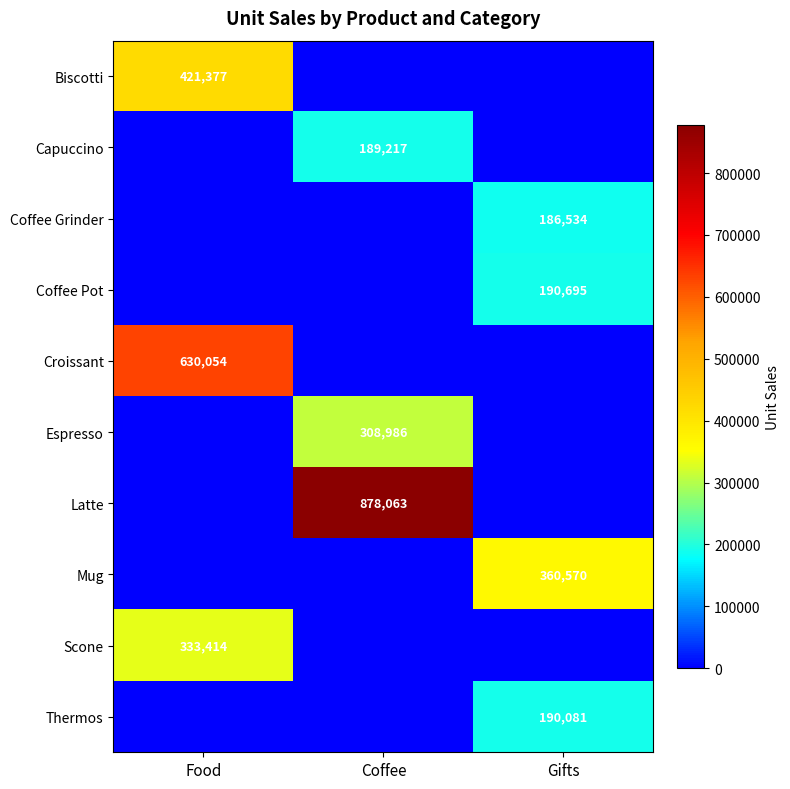

Is the value of Capuccino at Coffee greater than the value of Mug at Gifts?

No